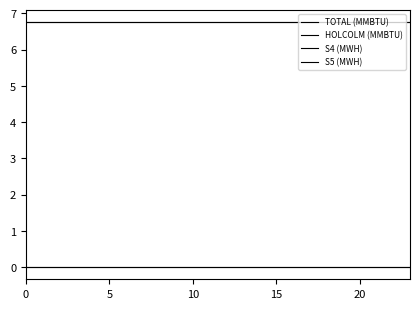

True or false: S5 (MWH) and S4 (MWH) intersect in this chart.

False